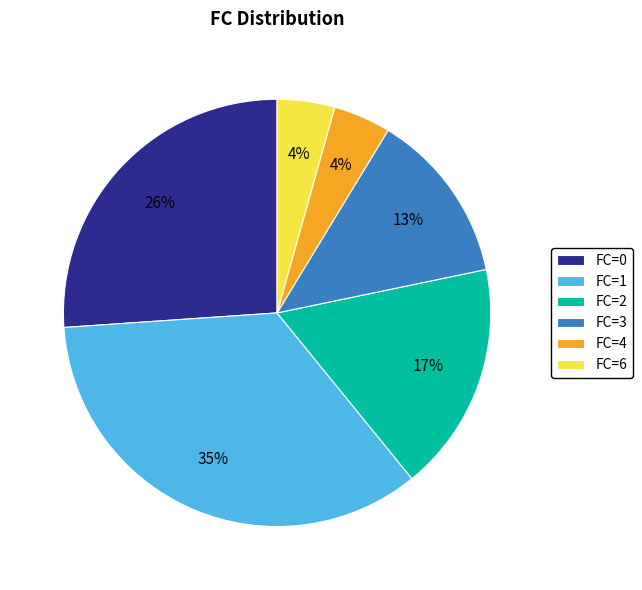

To the nearest percent, what percentage of the pie is FC=1?

35%